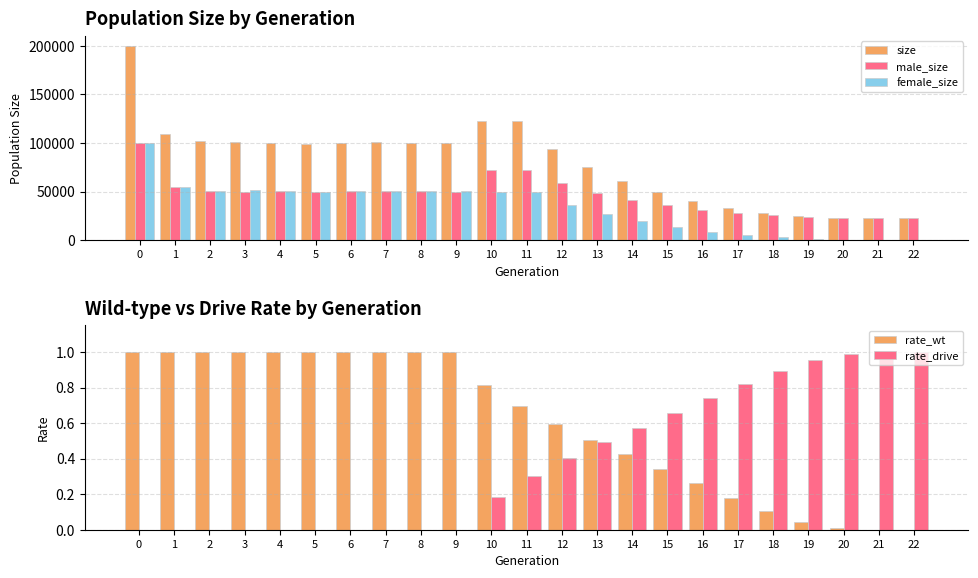

Which series has the largest total across all categories?

size